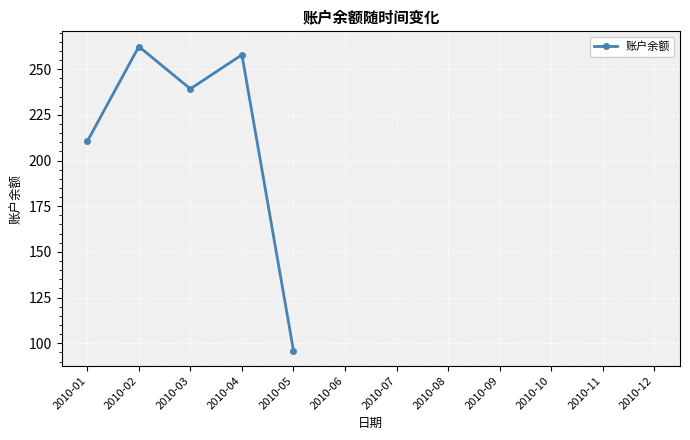

Is this an area chart (filled region under the line)?

No